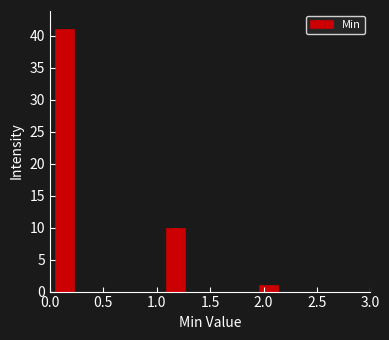

Read against the x-axis, roughly where is the centre of the tallest bar?

0.15